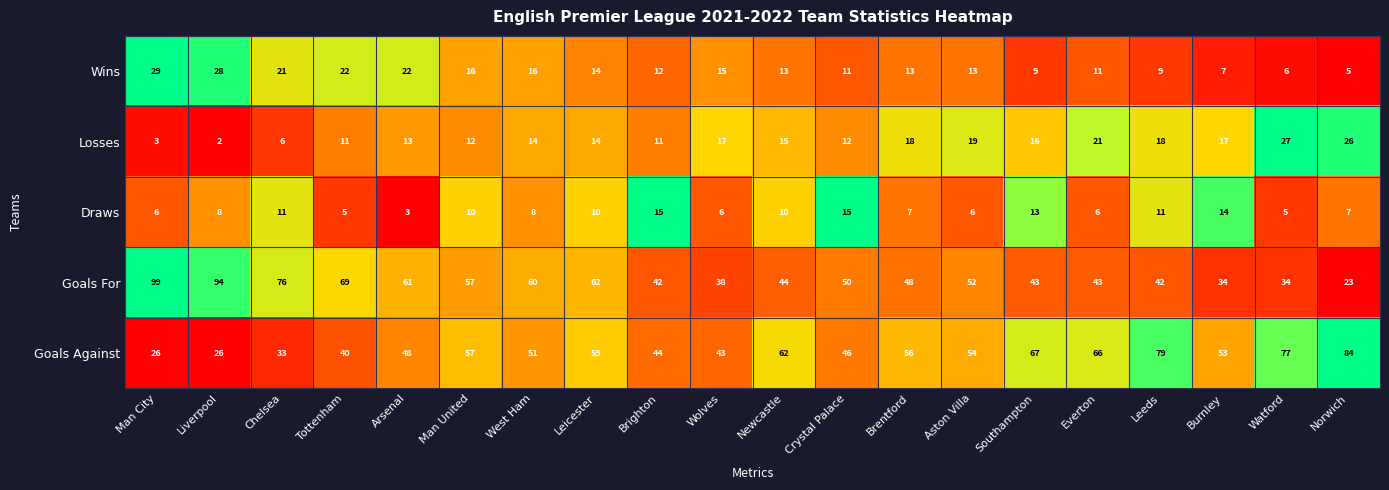

The value of Losses at Arsenal is 13. True or false?

True